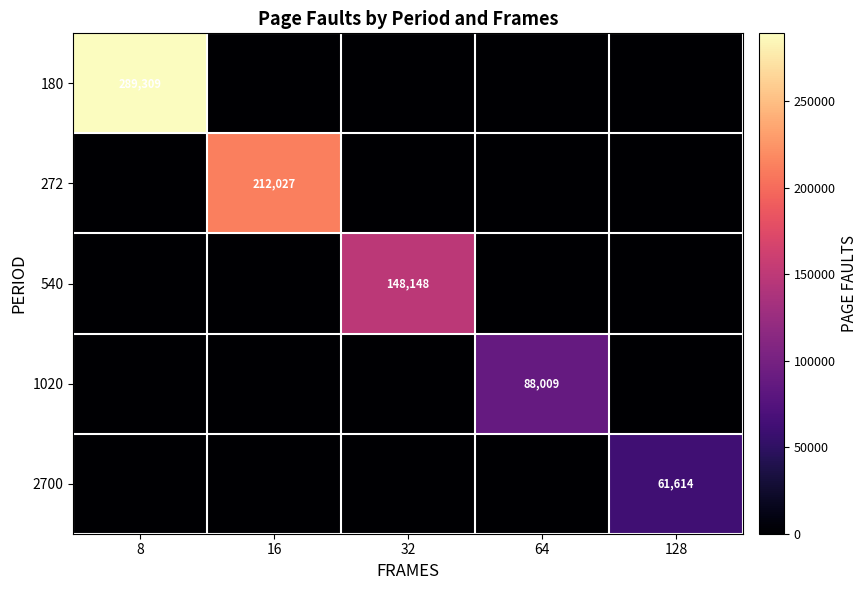

What is the total value across all series at 16?

212027